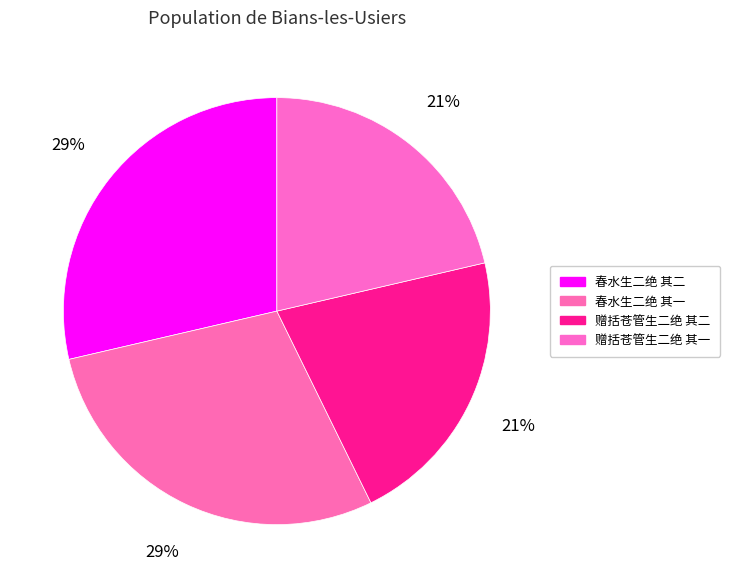

What portion of the pie excludes 赠括苍管生二绝 其一?

78.6%